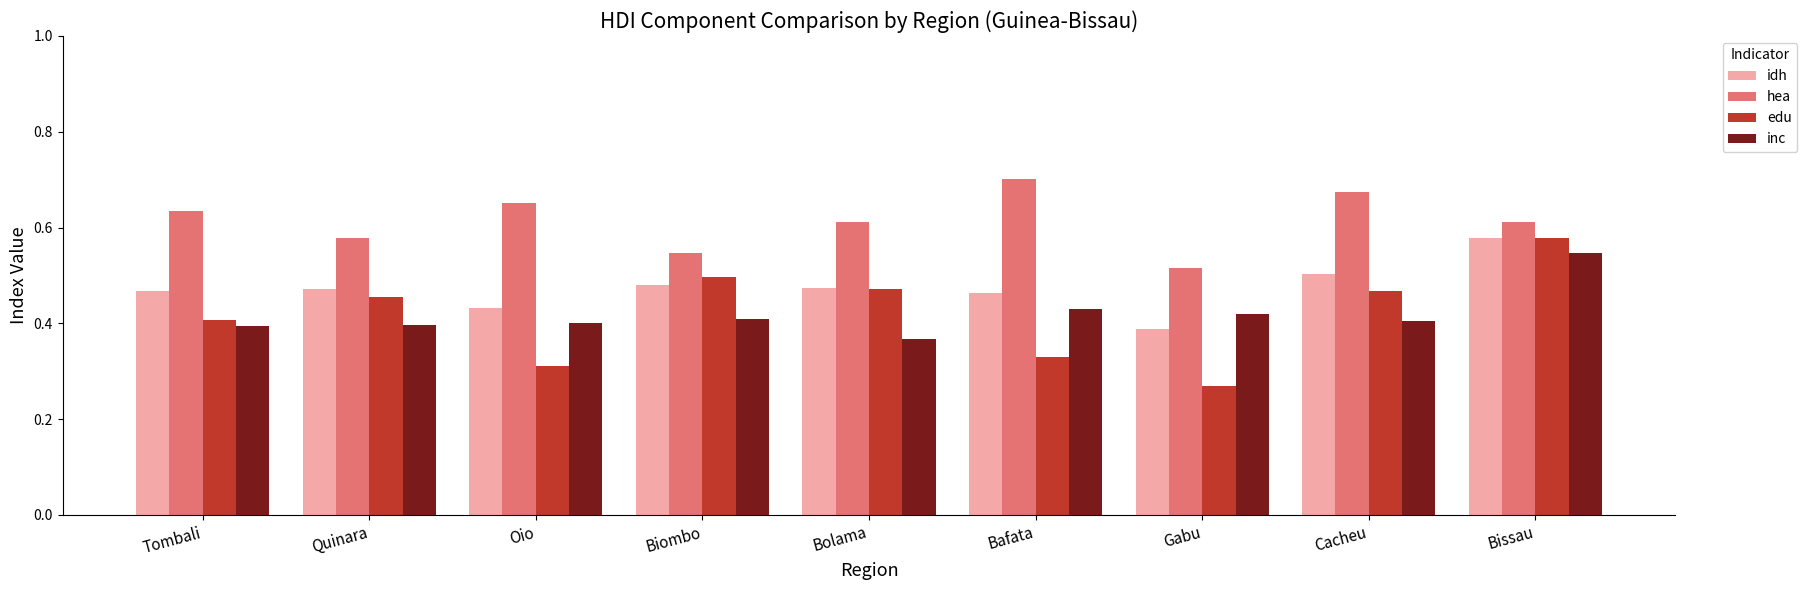

Which series has the largest total across all categories?

hea